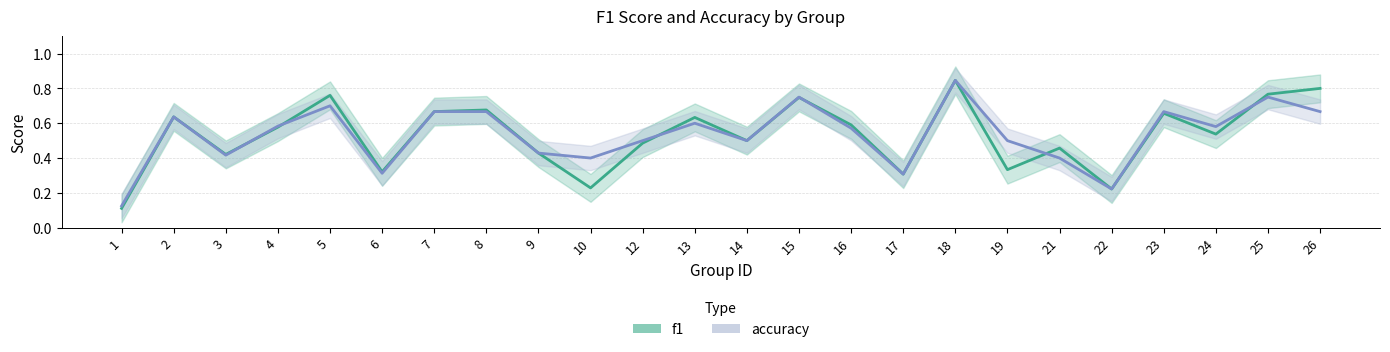

Between which two adjacent categories do f1 and accuracy first intersect?

3 and 4